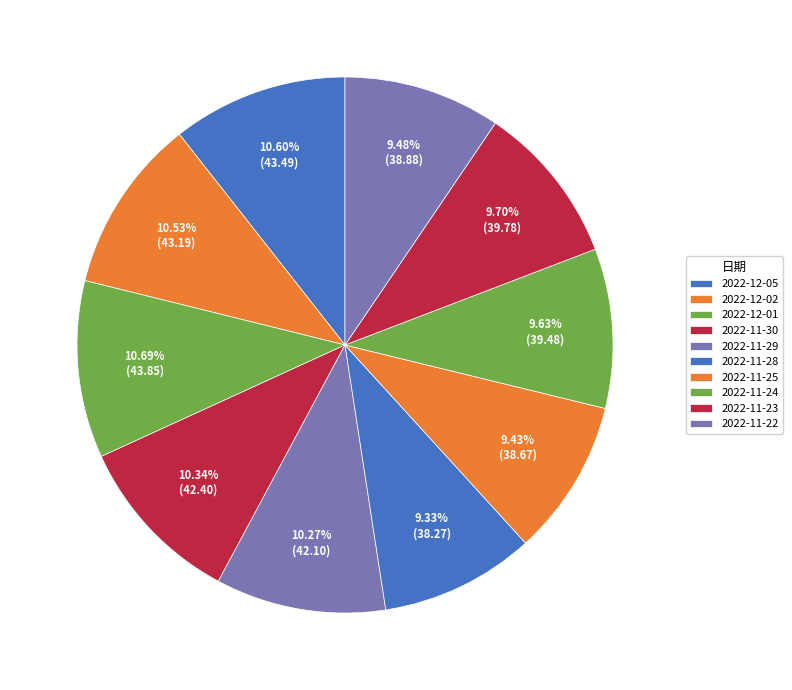

Does any single category account for the majority?

No